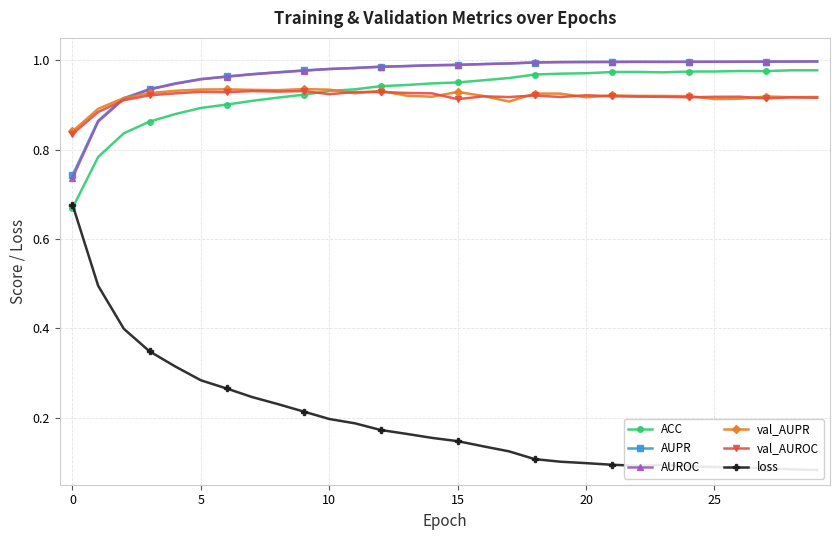

True or false: val_AUPR has more than 2 interior local peaks.

True